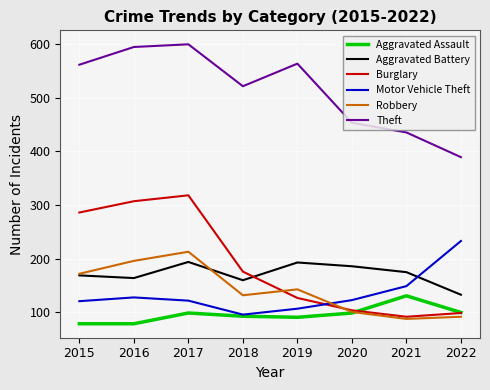

Which category has the highest value in the Theft series?

2017